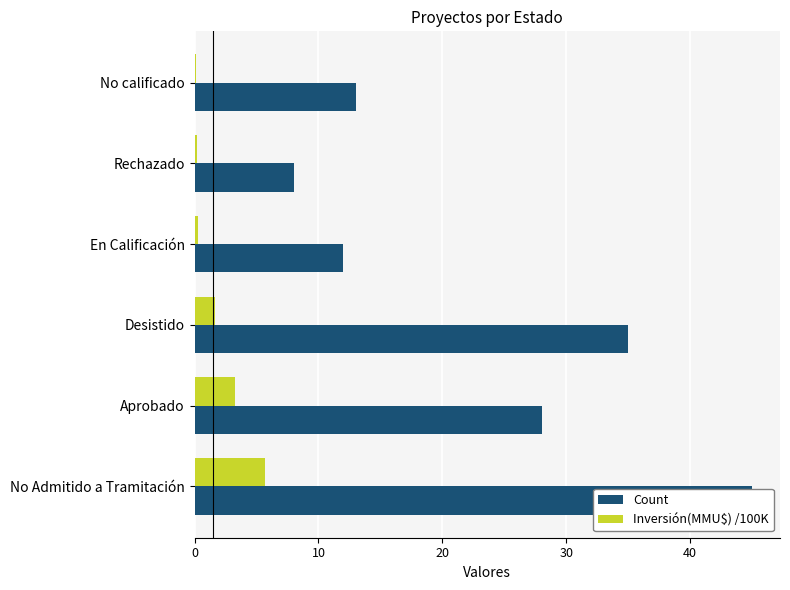

Is the value of Inversión(MMU$) /100K at Rechazado greater than the value of Count at Rechazado?

No